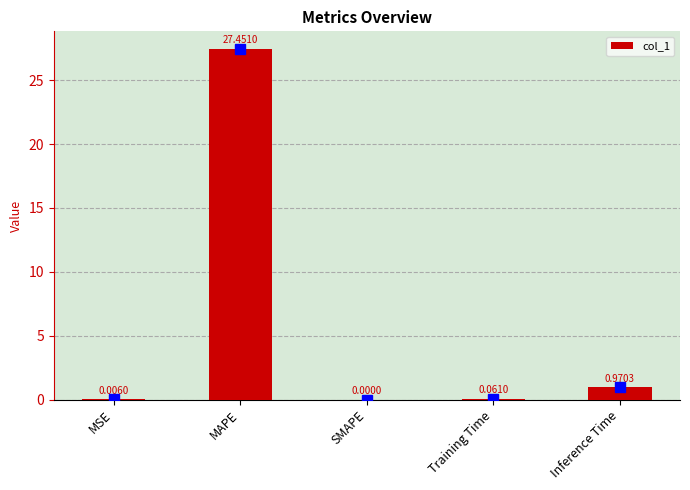

The value at MAPE is 27.5. True or false?

True